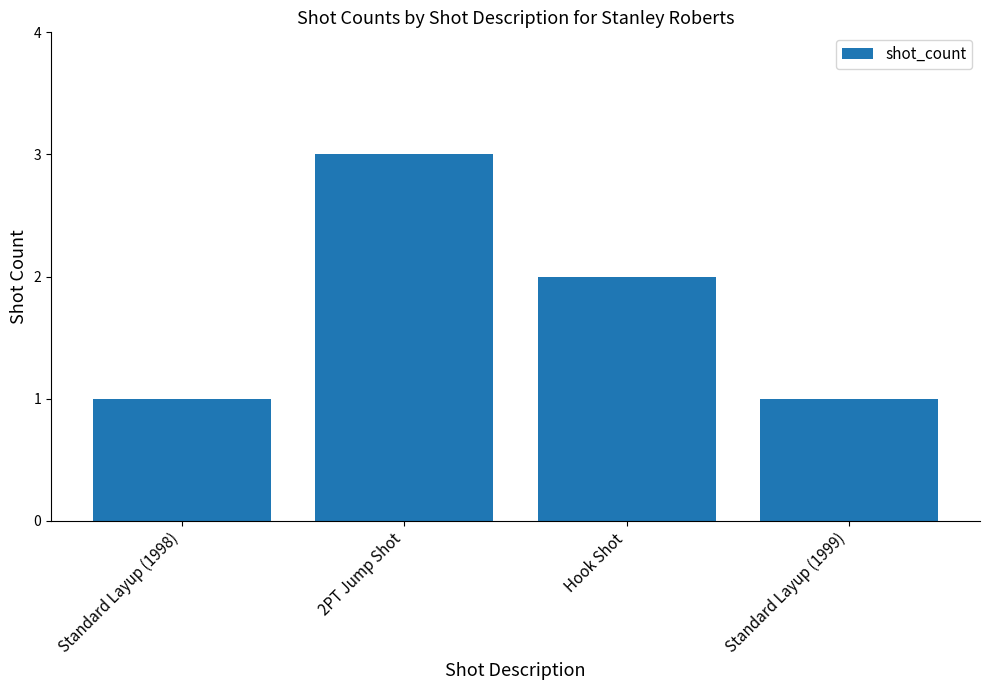

How many data points are less than 2?

2